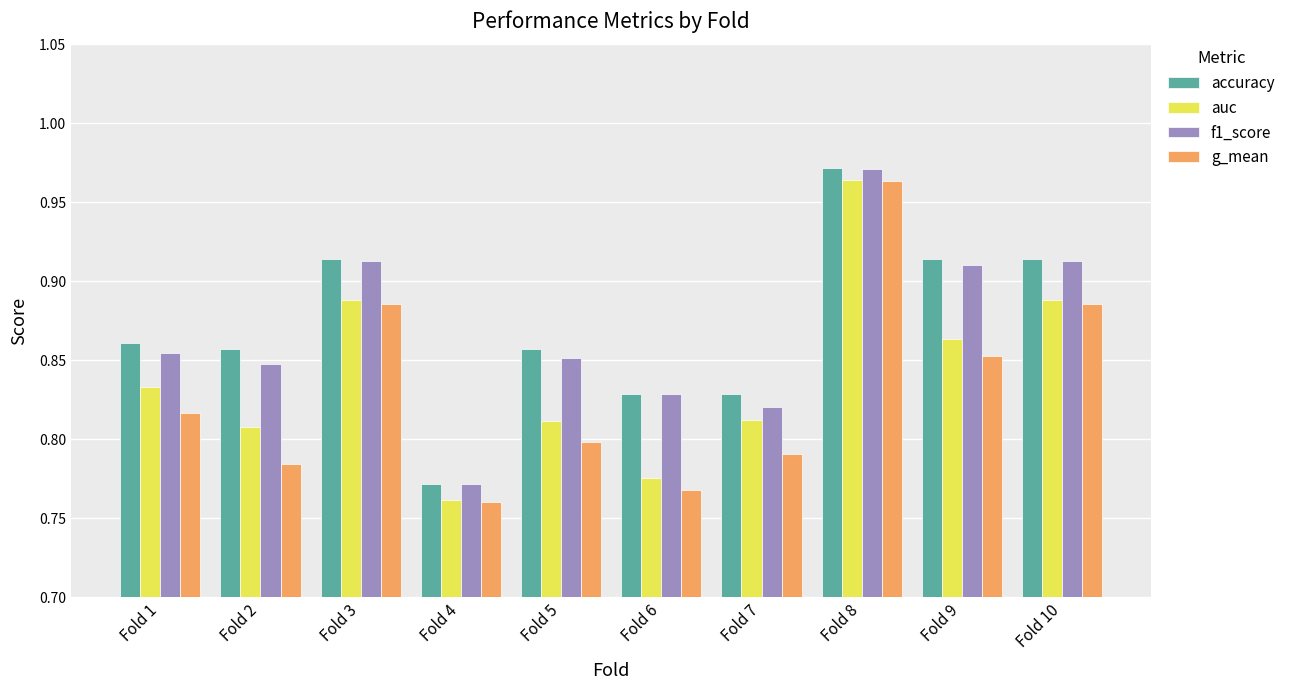

How many bars are there in total?

40